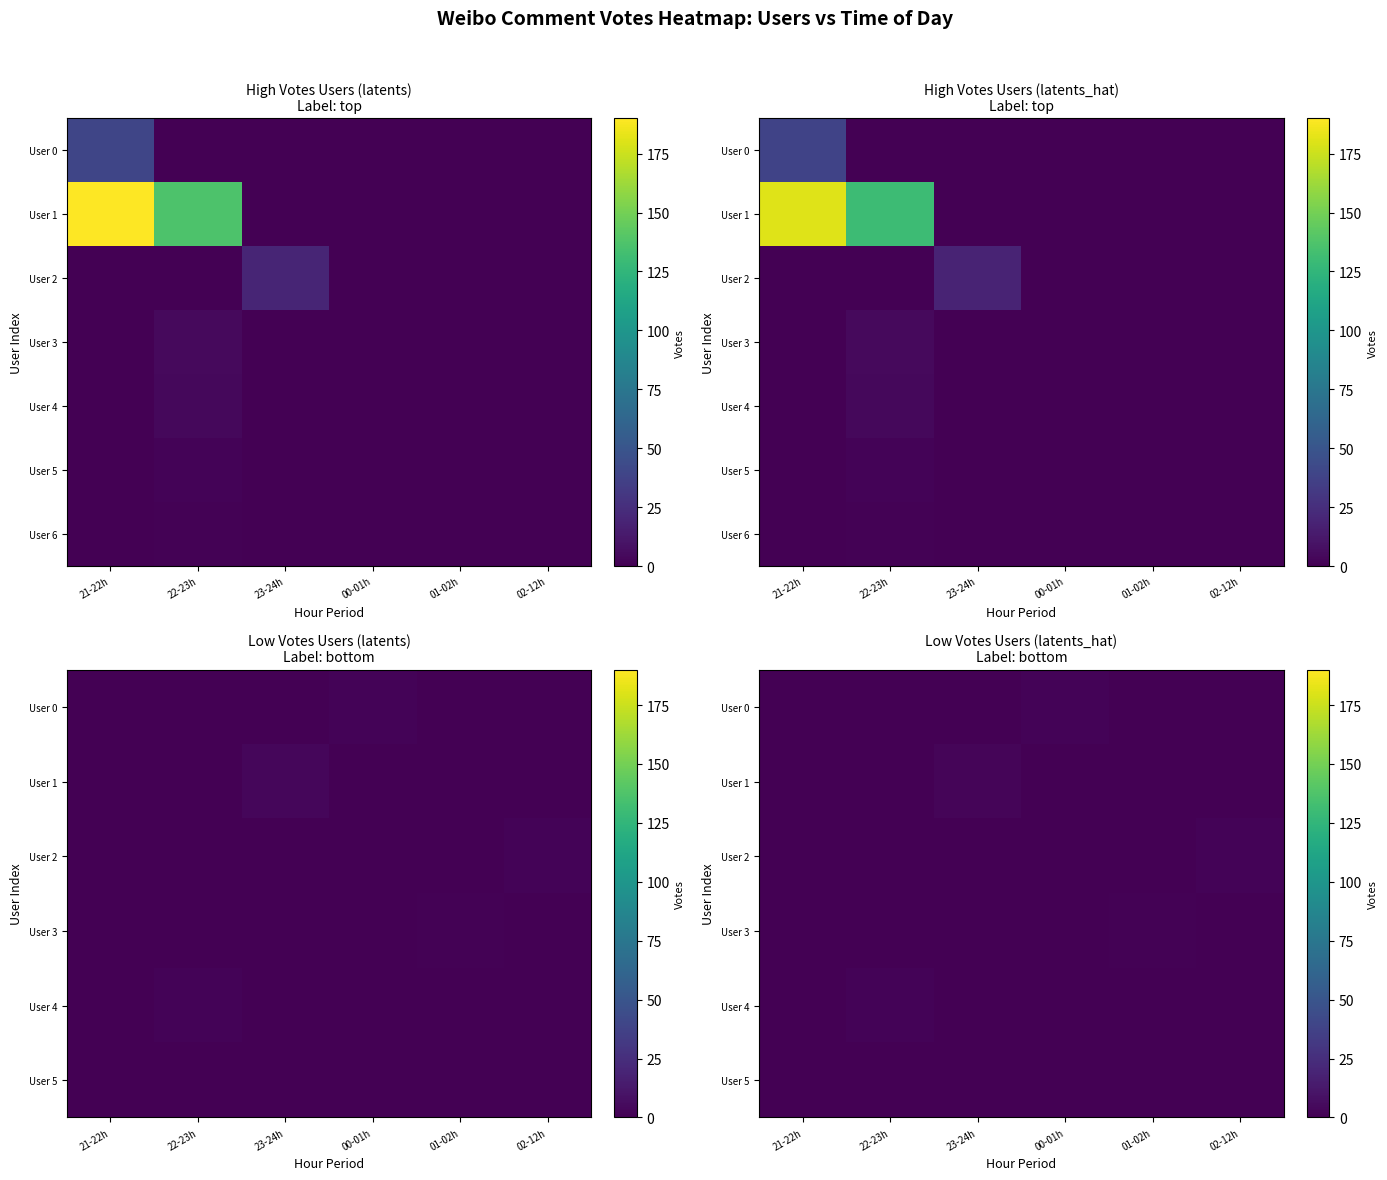

The User 2 series shows 0.0 at 22-23h. True or false?

True